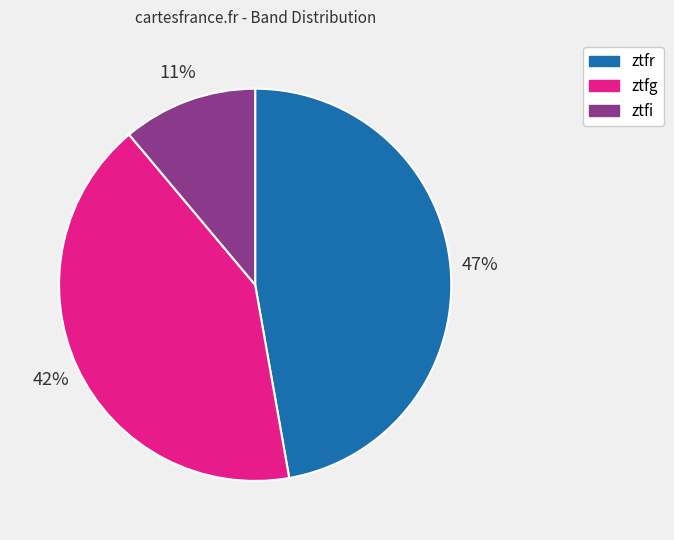

What is the ratio of the value at ztfi to the value at ztfg?

0.3